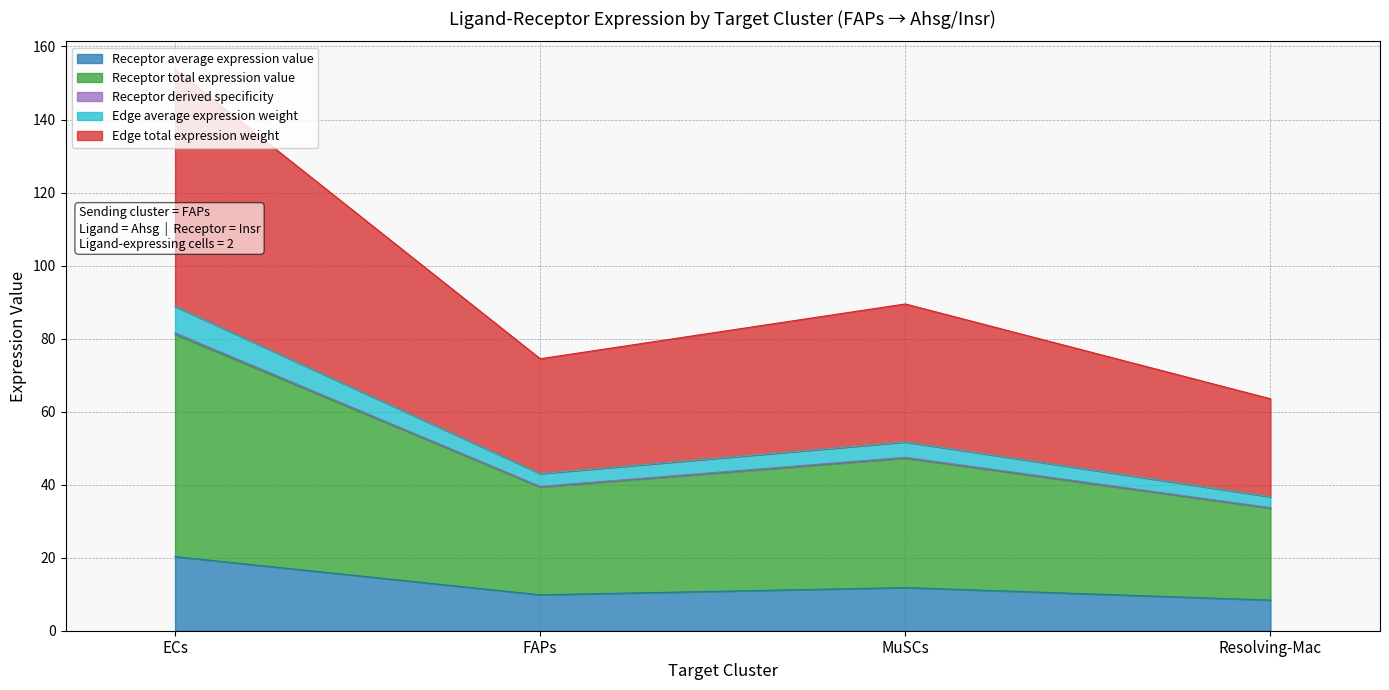

What is the lowest value of the Receptor average expression value series?

8.4